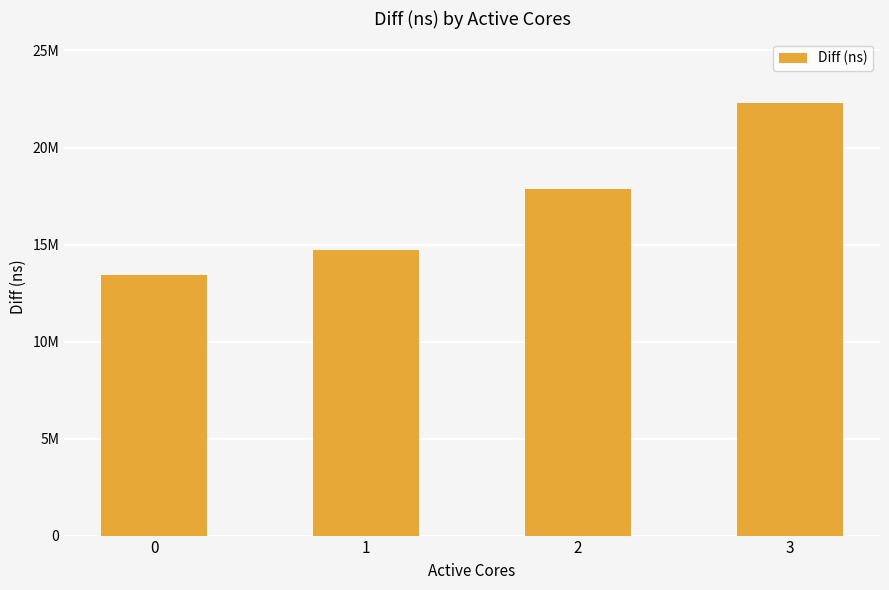

What is the value of the 2nd bar from the left?

14732532